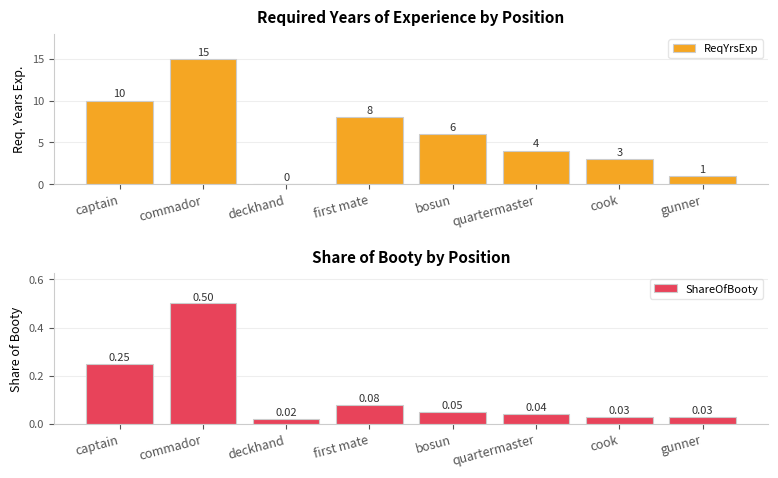

At how many categories does at least one series exceed 9?

2